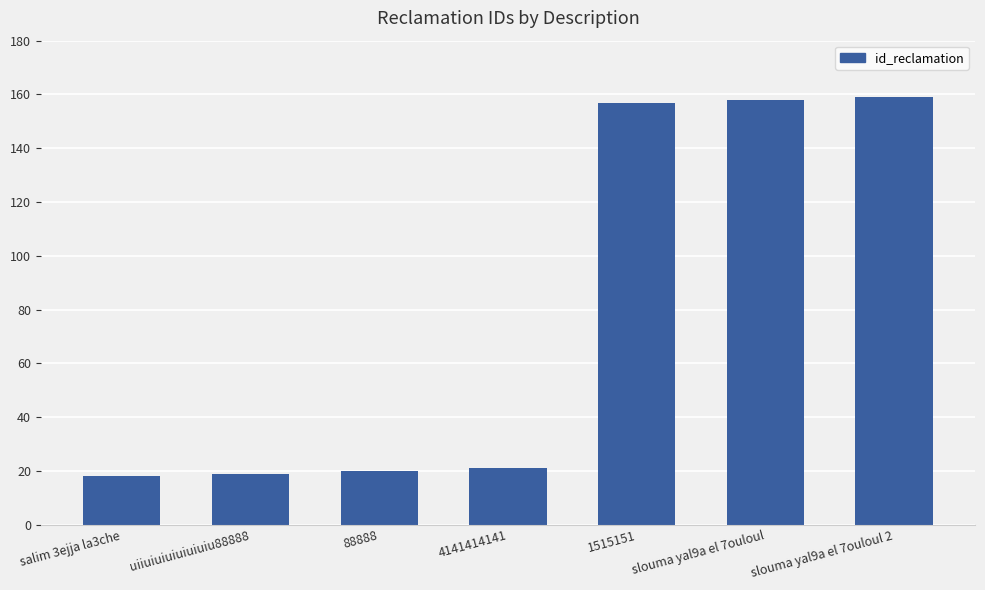

What is the change in value from slouma yal9a el 7ouloul to slouma yal9a el 7ouloul 2?

+1